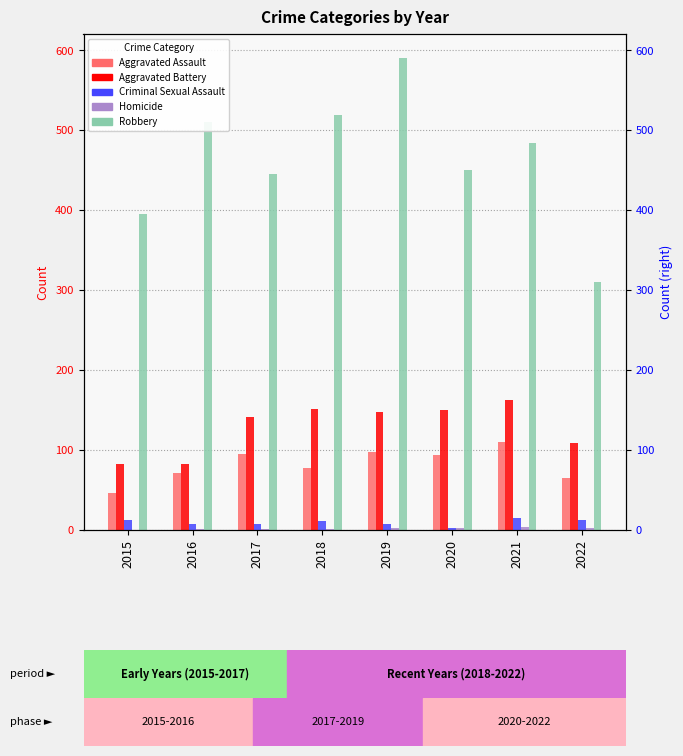

What is the highest value of the Homicide series?

4